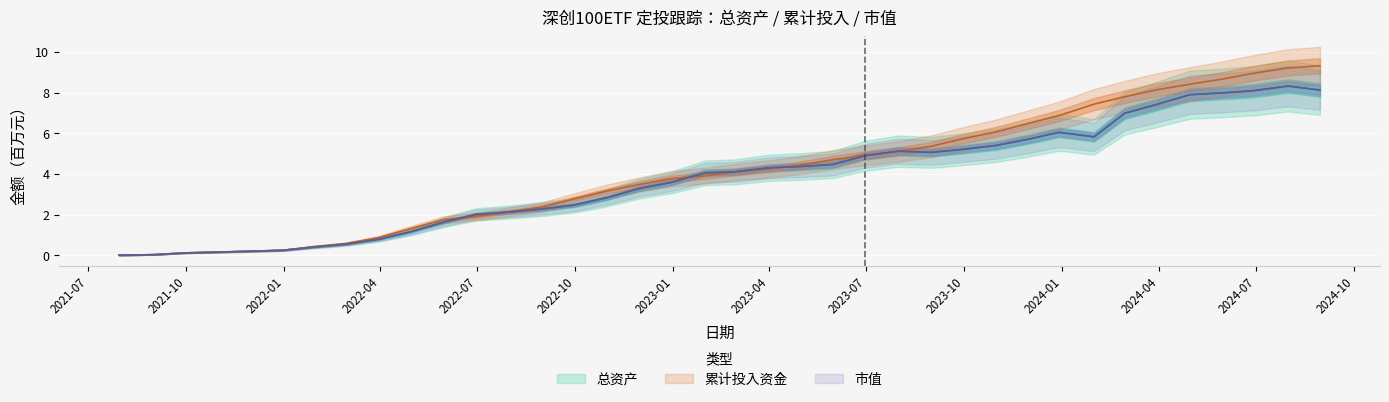

Which series has the widest spread of values?

累计投入资金